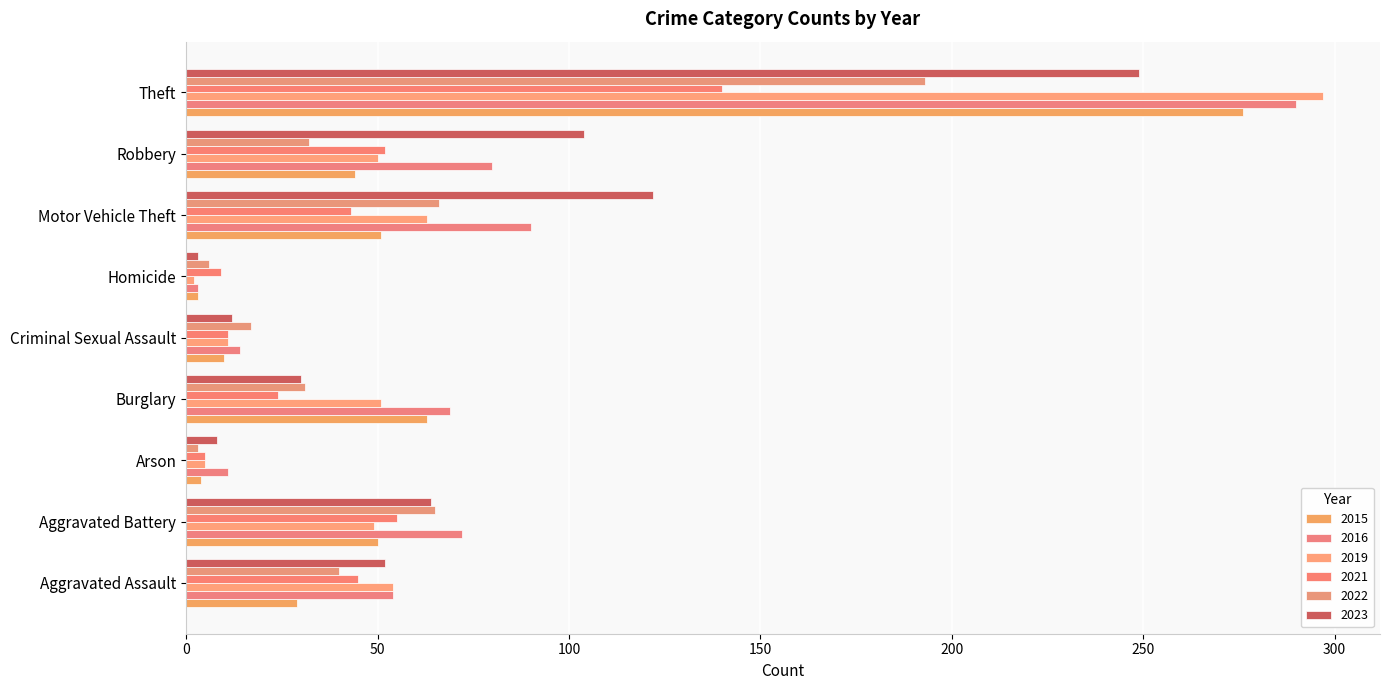

What is the smallest value displayed?

2